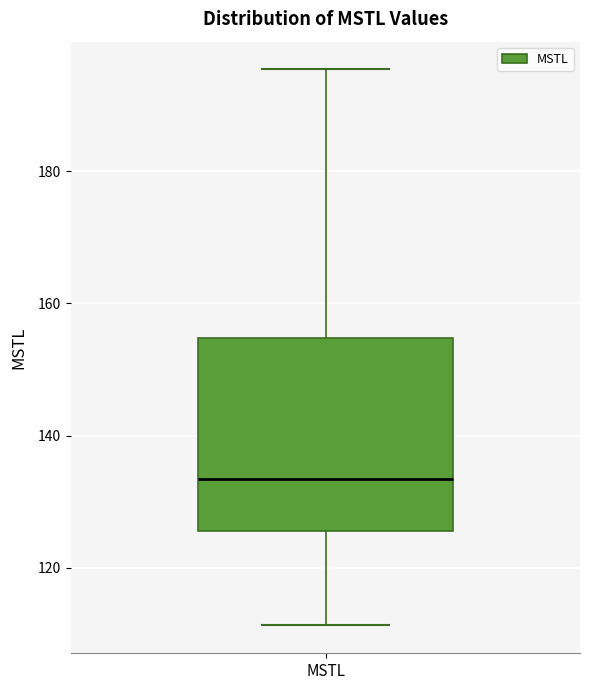

Transcribe this box plot: give where the median line is, the range the box spans, and where the two whiskers end, as read against the y-axis. The values are not printed on the chart, so give them approximately, as read against the axis.

median 134, box 126 to 154, whiskers 112 to 196